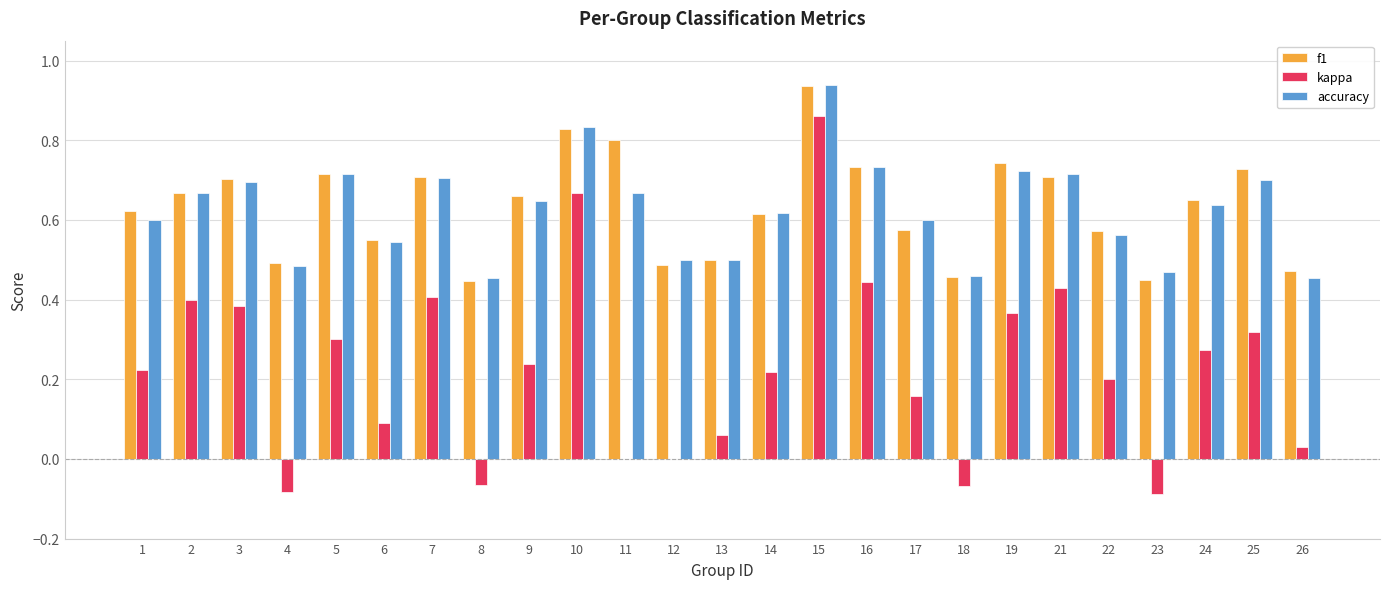

Is the value of accuracy at 12 greater than the value of kappa at 21?

Yes